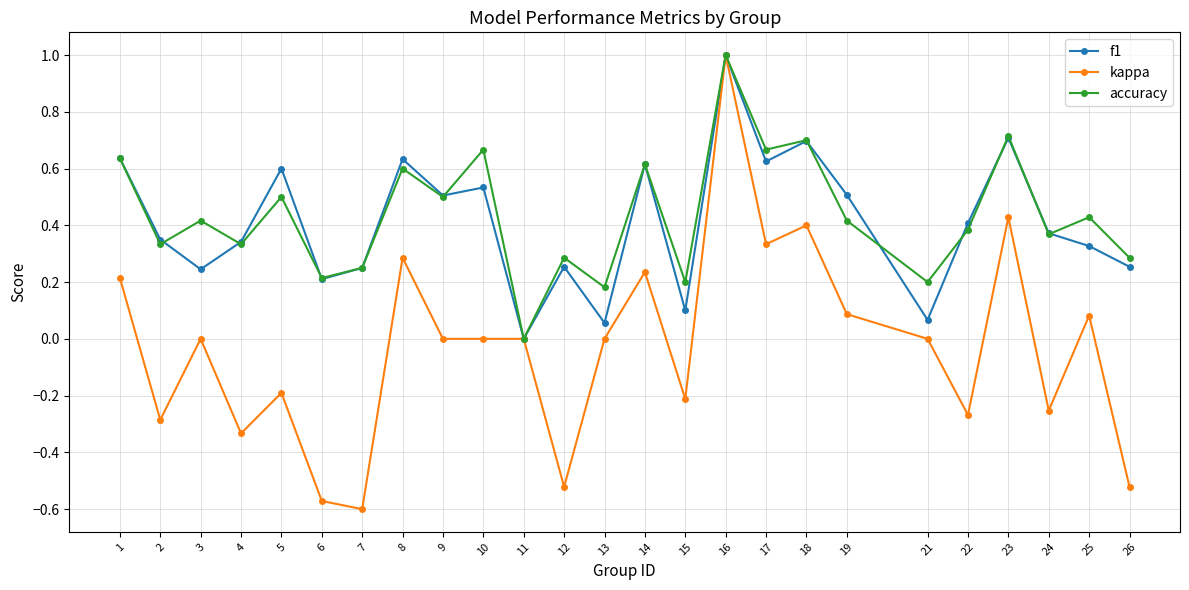

The value of f1 at 26 is 0.4. True or false?

False